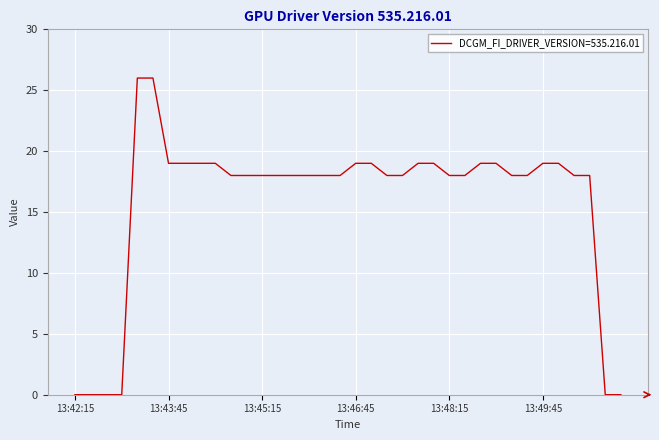

What is the difference between the maximum and minimum values?

26